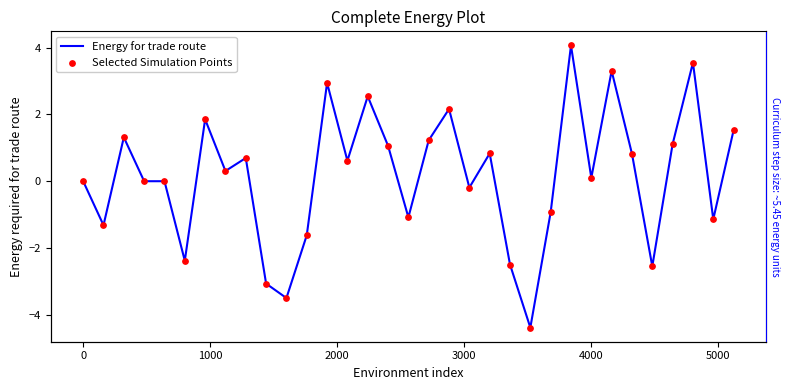

At how many categories does at least one series exceed 2?

6